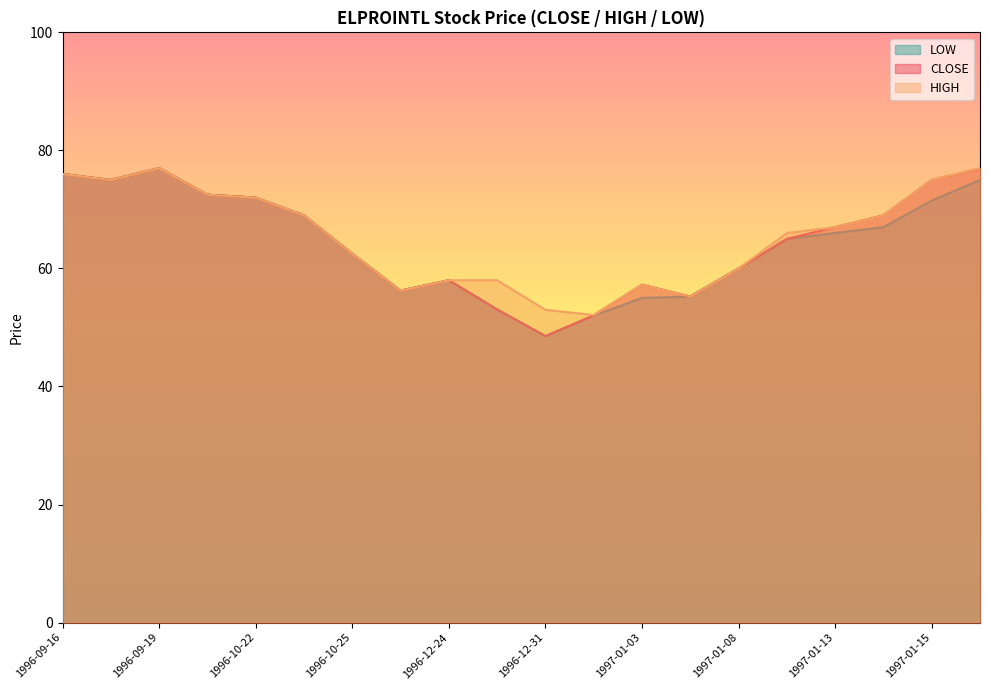

Reading left to right, list all the values displayed in this chart.

CLOSE: 1996-09-16=76.0	1996-09-18=75.0	1996-09-19=77.0	1996-09-30=72.5	1996-10-22=72.0	1996-10-23=69.0	1996-10-25=62.5	1996-12-05=56.2	1996-12-24=58.0	1996-12-26=53.0	1996-12-31=48.5	1997-01-01=52.0	1997-01-03=57.2	1997-01-07=55.2	1997-01-08=60.0	1997-01-09=65.0	1997-01-13=67.0	1997-01-14=69.0	1997-01-15=75.0	1997-01-16=76.9
HIGH: 1996-09-16=76.0	1996-09-18=75.0	1996-09-19=77.0	1996-09-30=72.5	1996-10-22=72.0	1996-10-23=69.0	1996-10-25=62.5	1996-12-05=56.2	1996-12-24=58.0	1996-12-26=58.0	1996-12-31=53.0	1997-01-01=52.1	1997-01-03=57.2	1997-01-07=55.2	1997-01-08=60.0	1997-01-09=66.0	1997-01-13=67.0	1997-01-14=69.0	1997-01-15=75.0	1997-01-16=77.0
LOW: 1996-09-16=76.0	1996-09-18=75.0	1996-09-19=77.0	1996-09-30=72.5	1996-10-22=72.0	1996-10-23=69.0	1996-10-25=62.5	1996-12-05=56.2	1996-12-24=58.0	1996-12-26=53.0	1996-12-31=48.5	1997-01-01=52.0	1997-01-03=55.0	1997-01-07=55.2	1997-01-08=60.0	1997-01-09=65.0	1997-01-13=66.0	1997-01-14=67.0	1997-01-15=71.5	1997-01-16=75.0